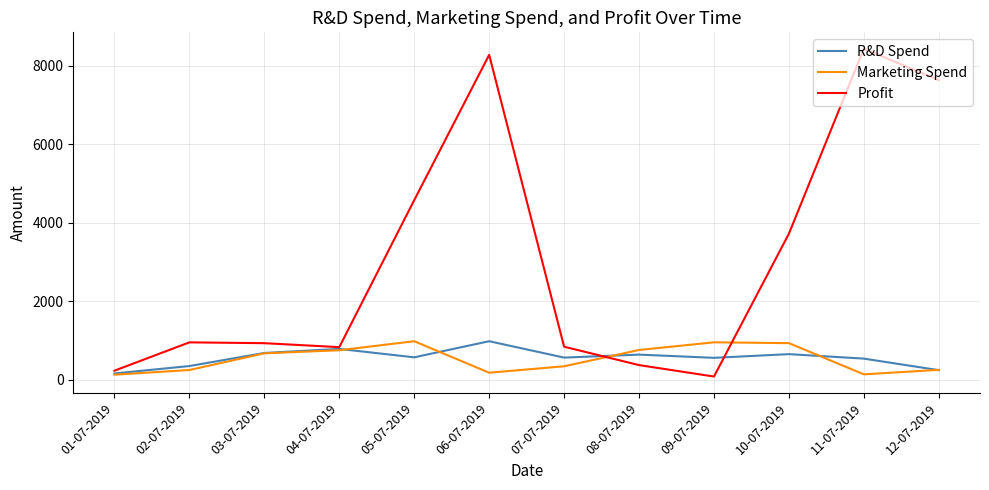

What is the difference between the Marketing Spend values at 03-07-2019 and 12-07-2019?

421